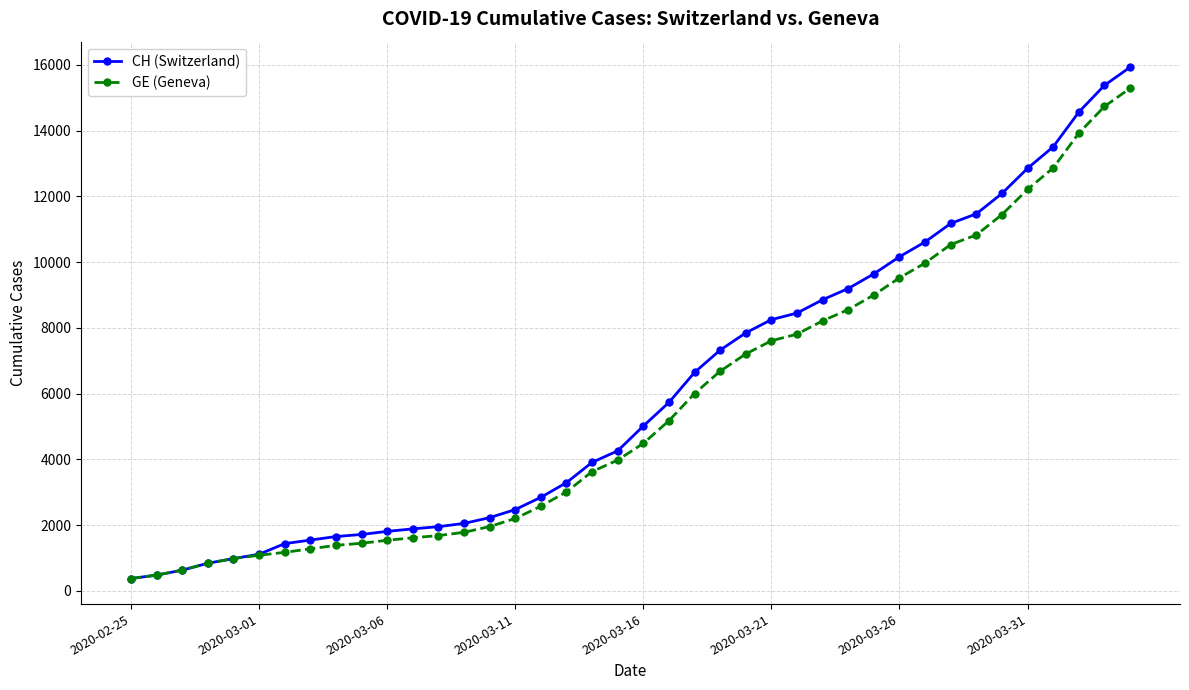

Which series has the largest range (max minus min)?

CH (Switzerland)